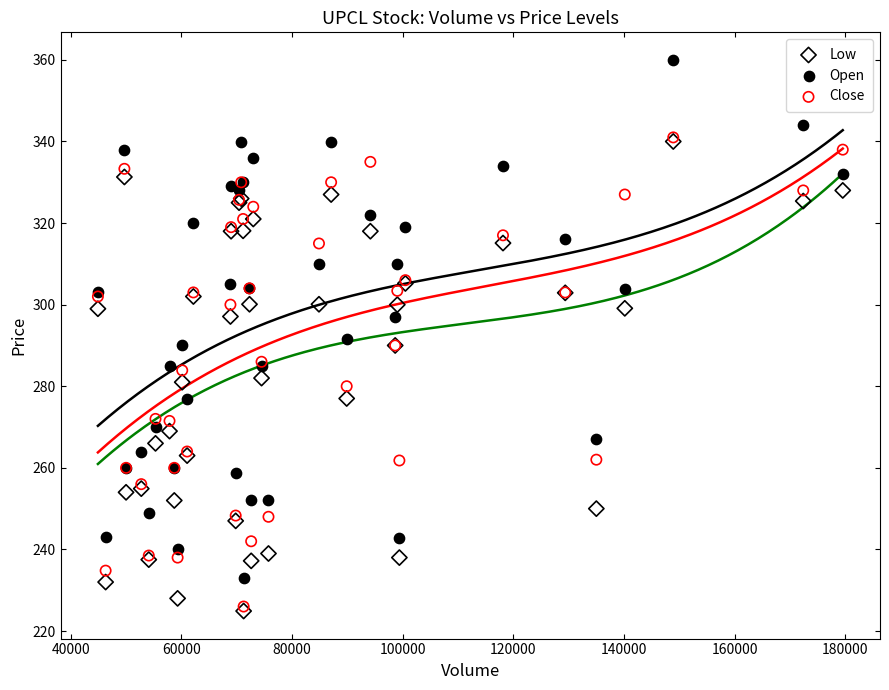

What are all the series names shown in the legend?

Low, Open, Close